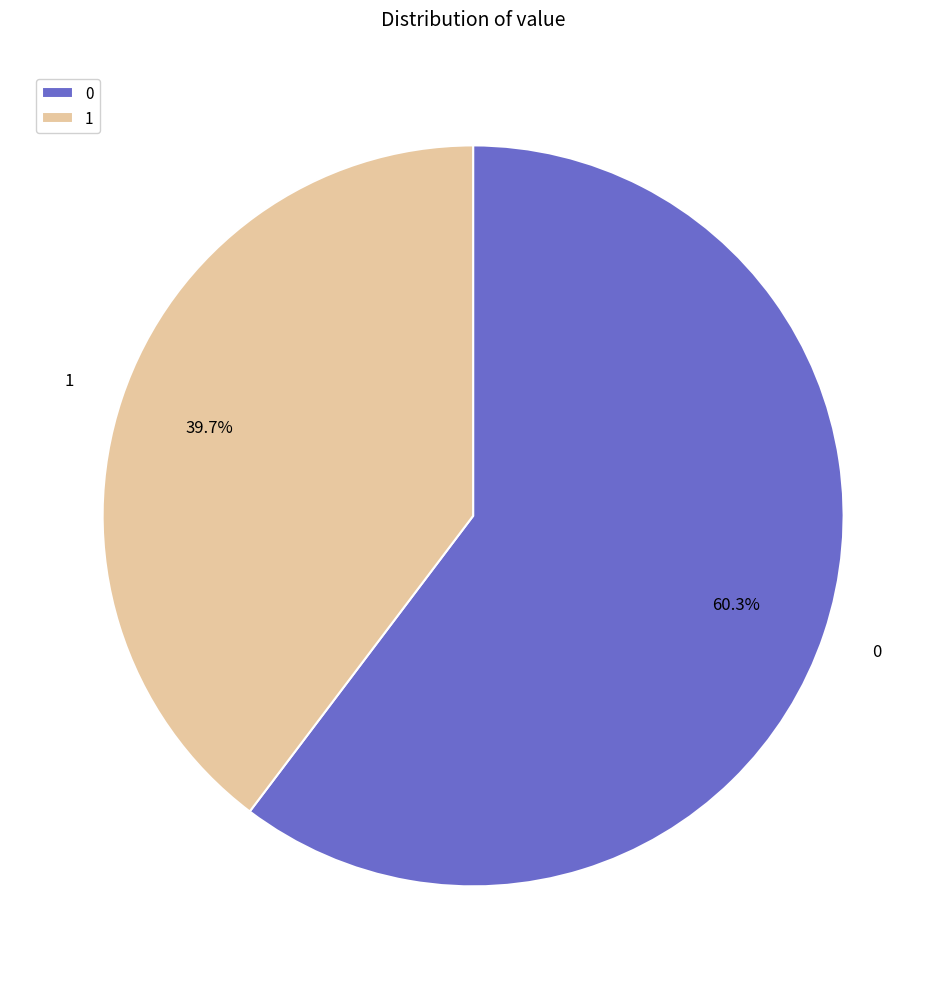

Is there a majority slice in this chart?

Yes